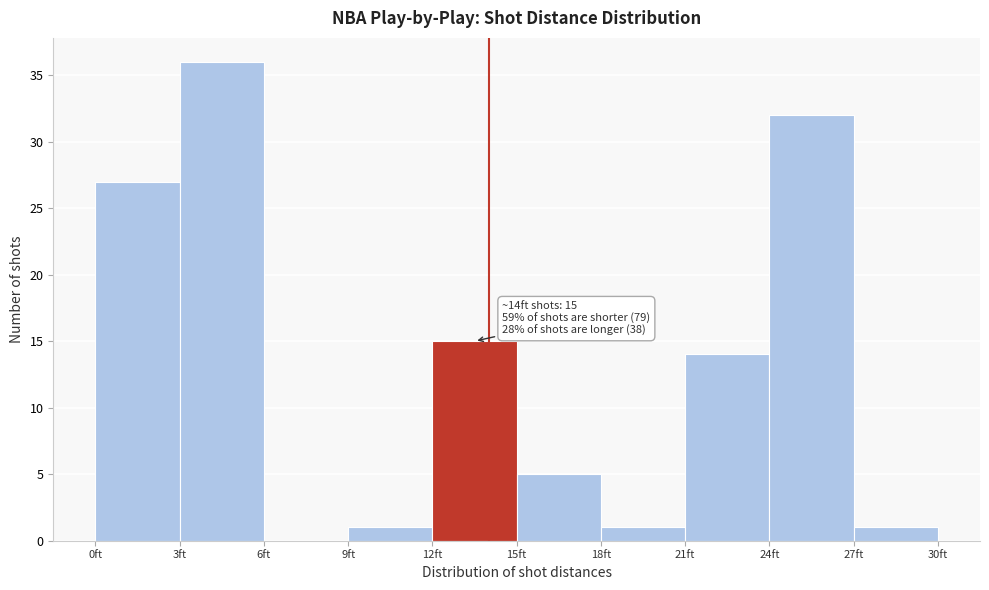

Which range on the x-axis has the tallest bar?

3 to 6